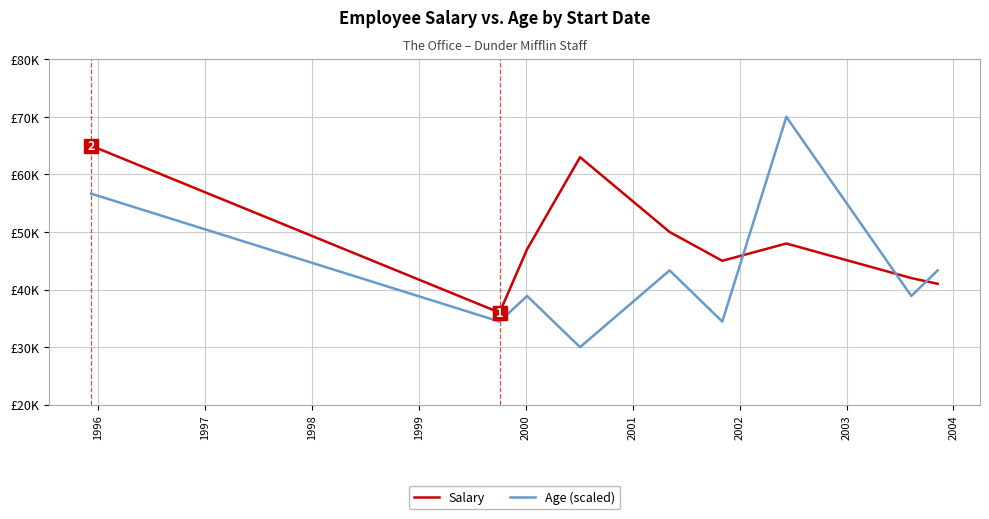

What are all the series names shown in the legend?

Salary, Age (scaled)